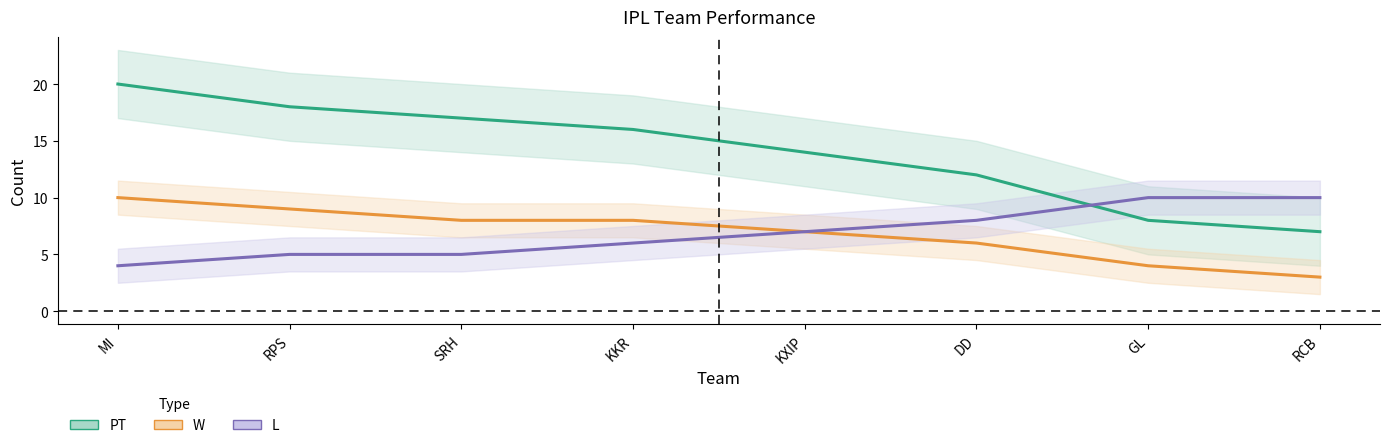

What is the label of the 2nd point from the left?

RPS